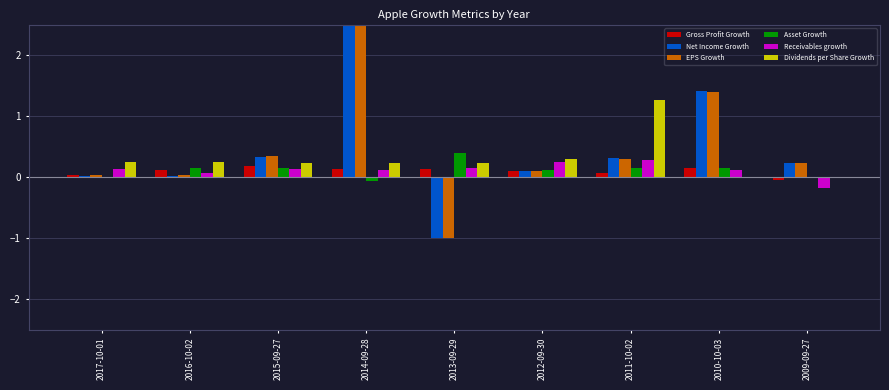

Where does the EPS Growth series first go above 0?

2017-10-01